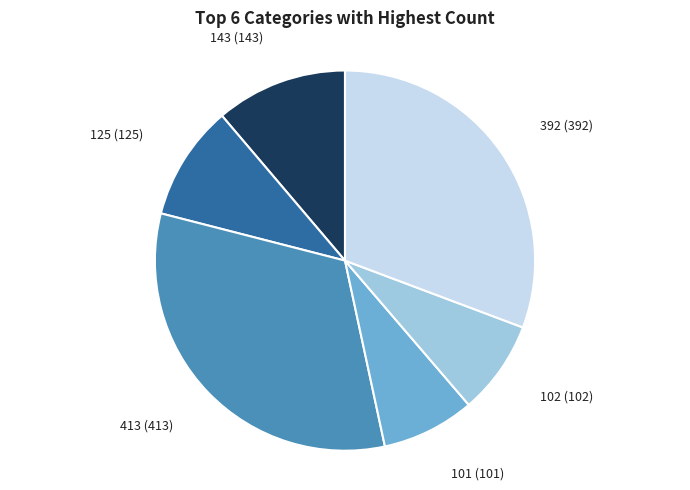

Count the number of slices in the pie.

6